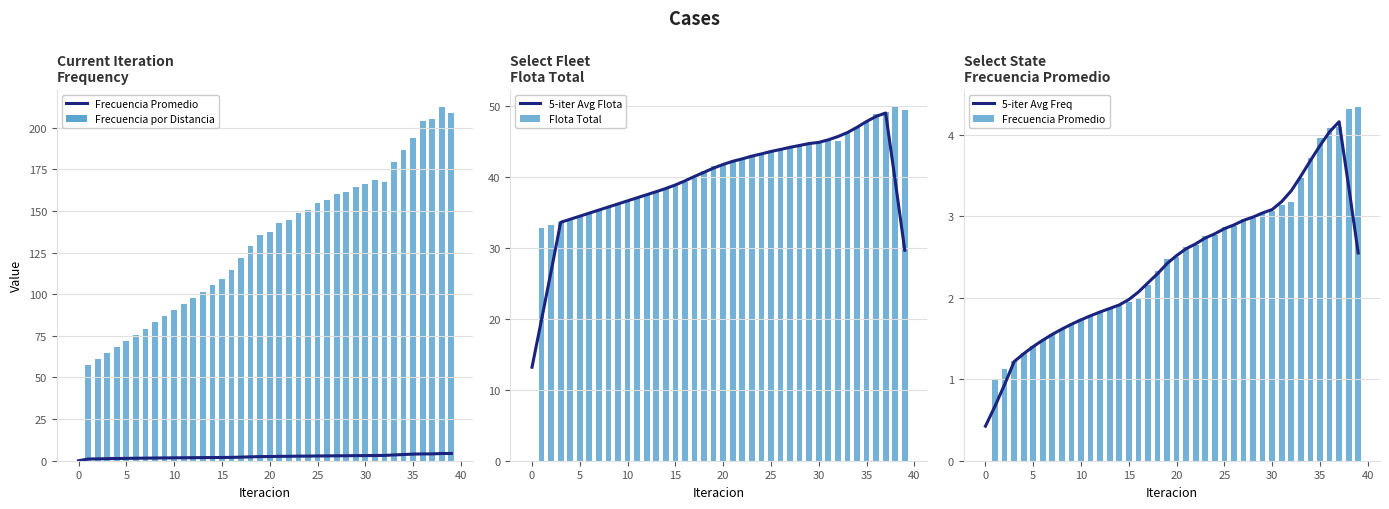

What is the minimum value for 5-iter Avg Flota?

13.2